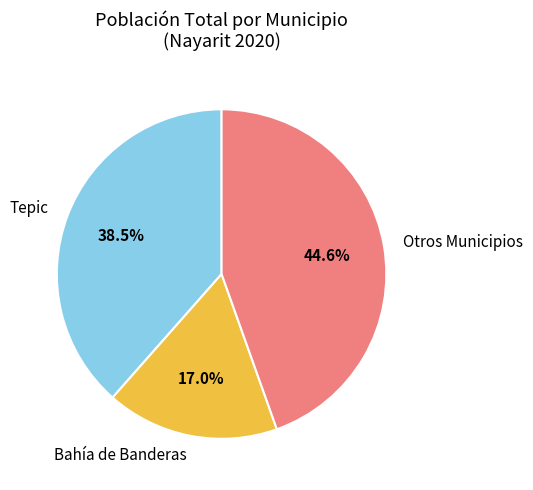

Which category has the biggest portion of the pie?

Otros Municipios